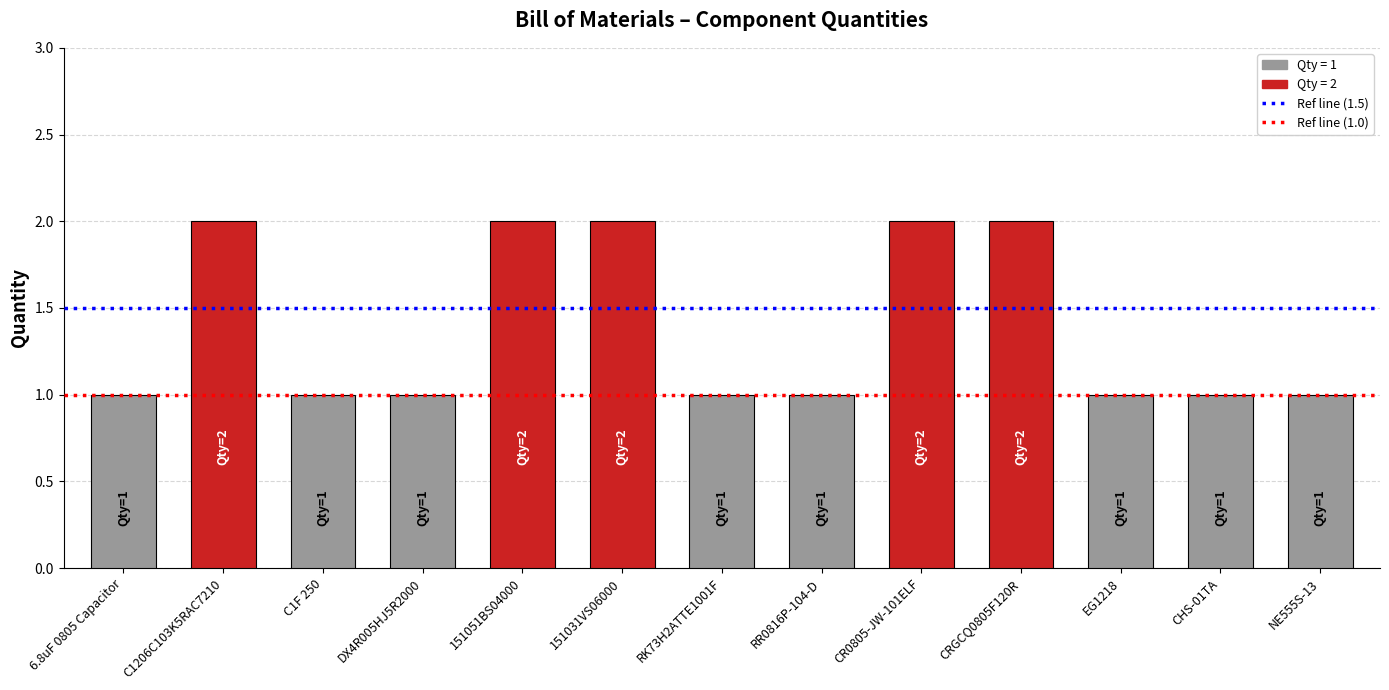

Reading left to right, extract all data points from this chart.

6.8uF 0805 Capacitor=1	C1206C103K5RAC7210=2	C1F 250=1	DX4R005HJ5R2000=1	151051BS04000=2	151031VS06000=2	RK73H2ATTE1001F=1	RR0816P-104-D=1	CR0805-JW-101ELF=2	CRGCQ0805F120R=2	EG1218=1	CHS-01TA=1	NE555S-13=1